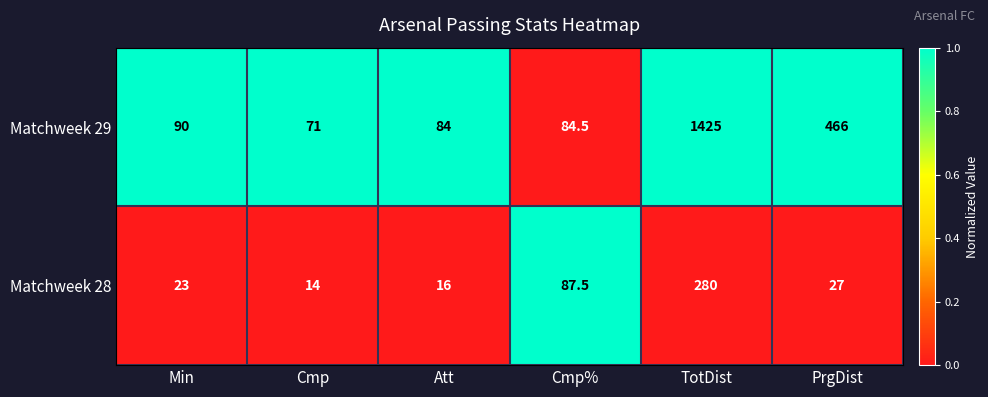

At which label is Matchweek 29 closest to 748?

PrgDist